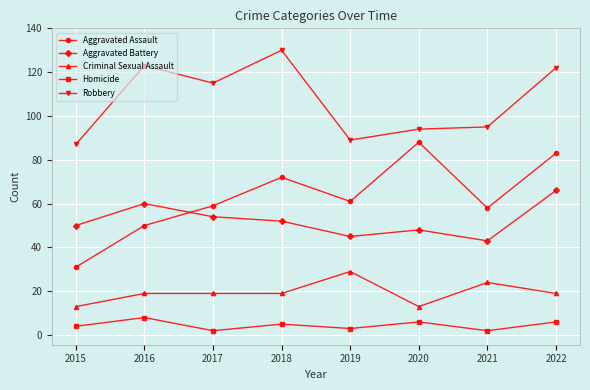

List the series in order of their peak value, lowest first.

Homicide, Criminal Sexual Assault, Aggravated Battery, Aggravated Assault, Robbery